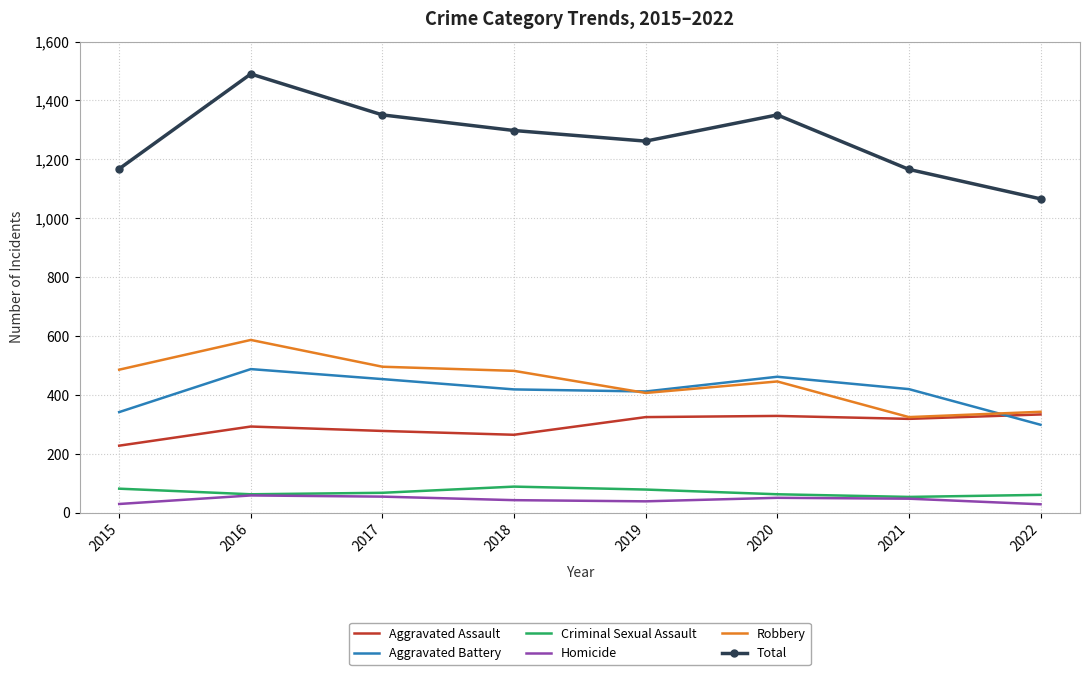

What is the difference between the maximum and minimum values in the Homicide series?

30